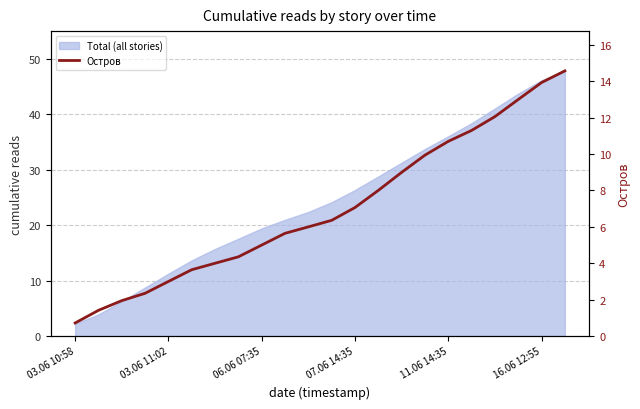

What is the value of the 20th point from the left?

13.0